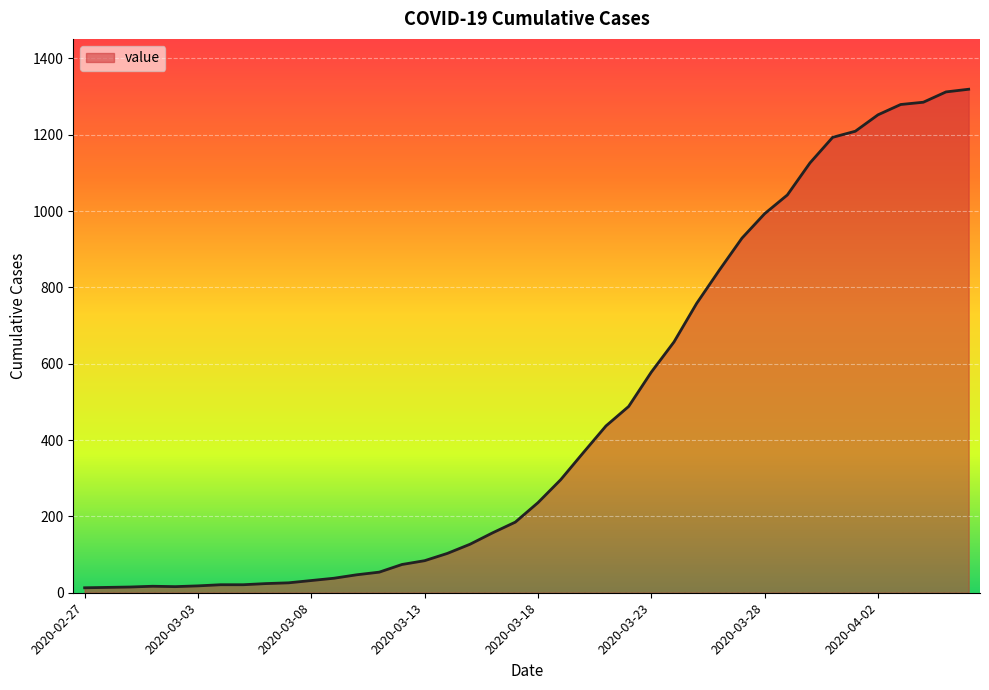

What is the greatest value displayed?

1319